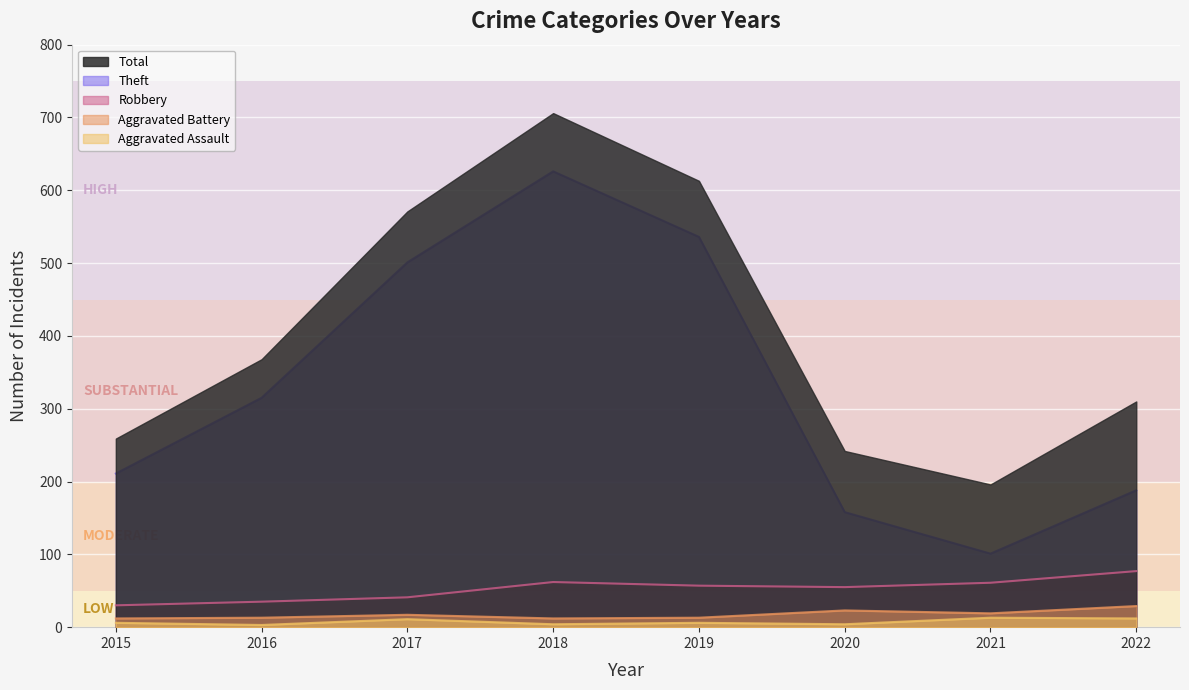

What is the value of the Aggravated Battery point at the 3rd from the left?

17